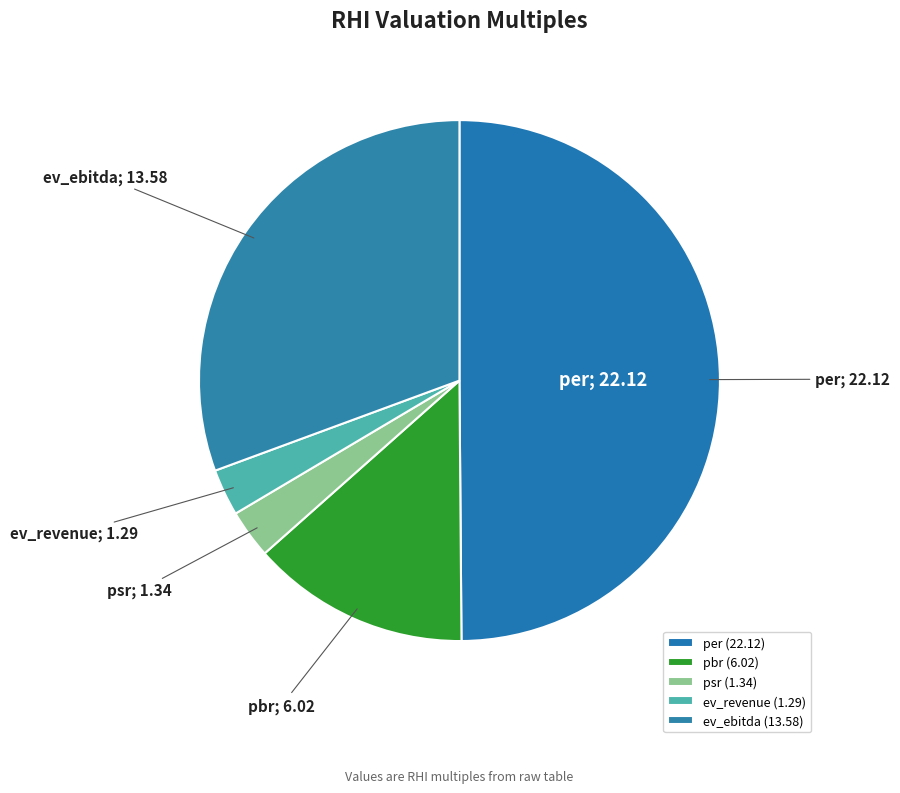

To the nearest percent, what is the difference between the psr and ev_ebitda slice percentages?

28%